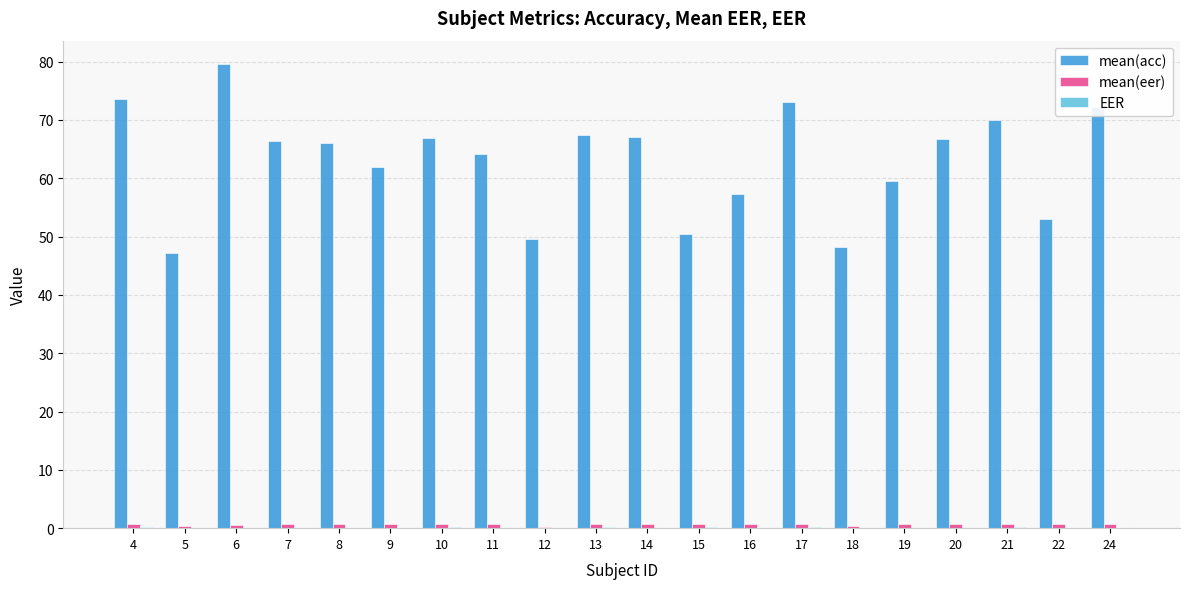

Which series changed the most between 5 and 13?

mean(acc)